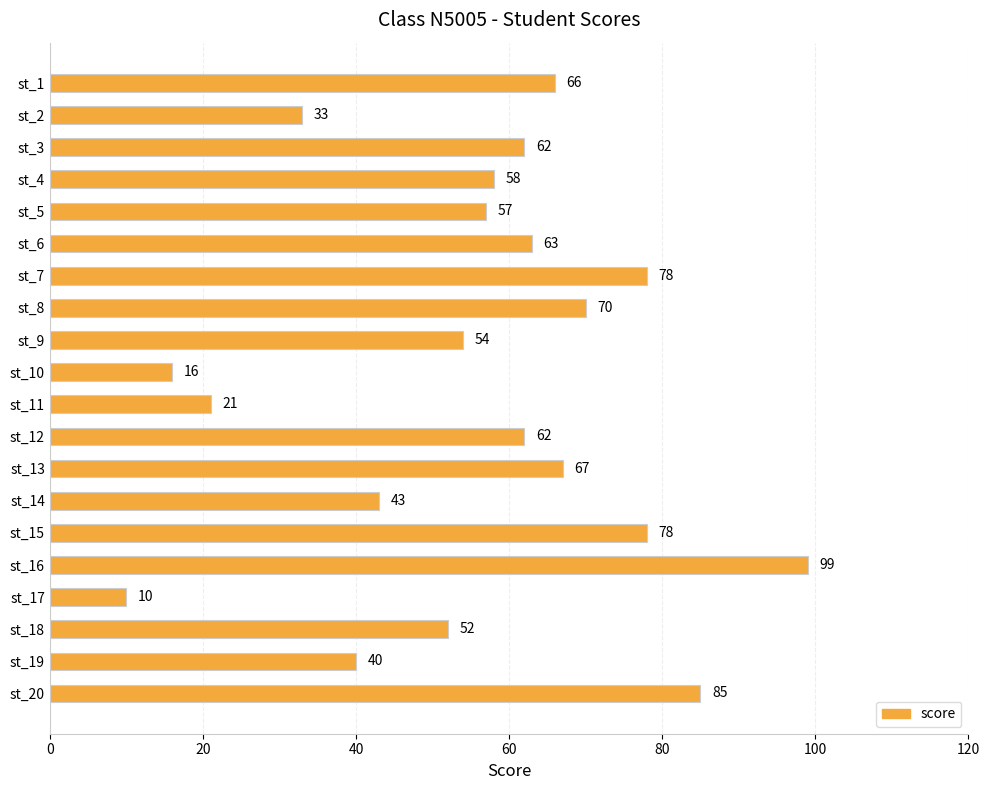

What is the sum of all values?

1114